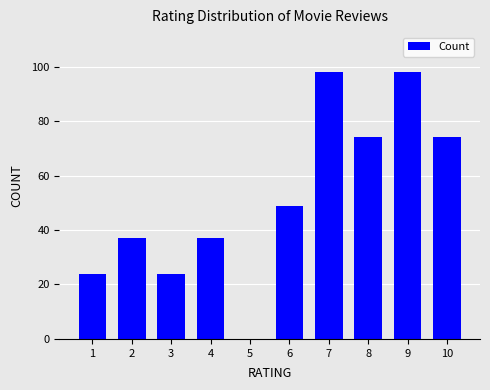

The chart shows a value of 5 at 3. True or false?

False